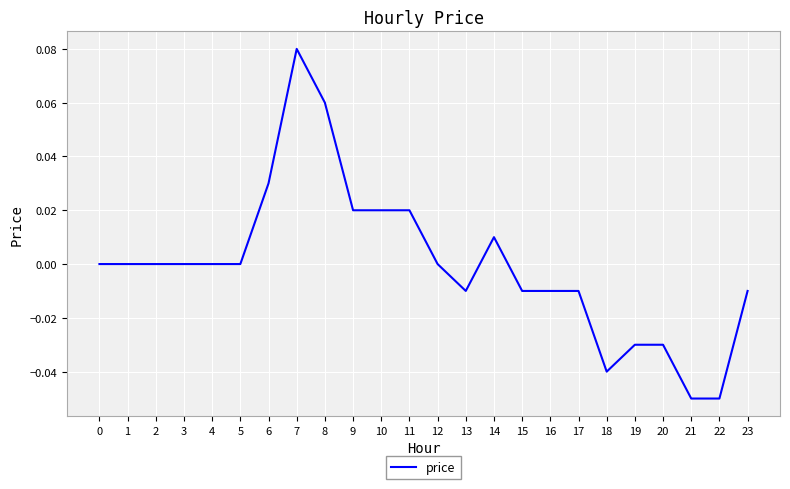

Is it true that the value at 5 is -0.1?

False